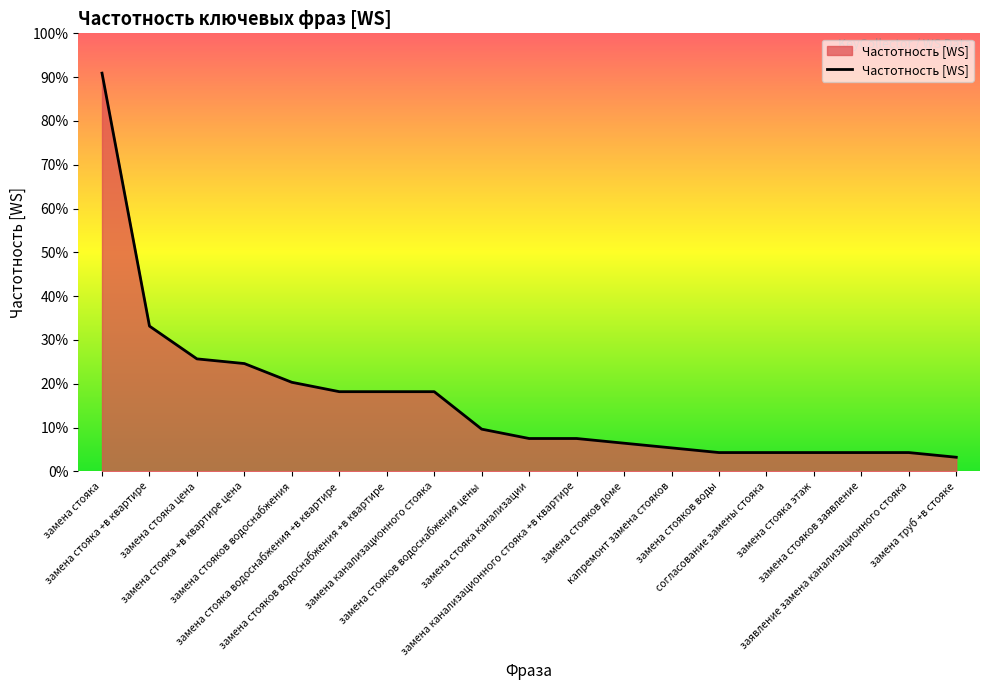

At which category does the chart reach its peak across all series?

замена стояка